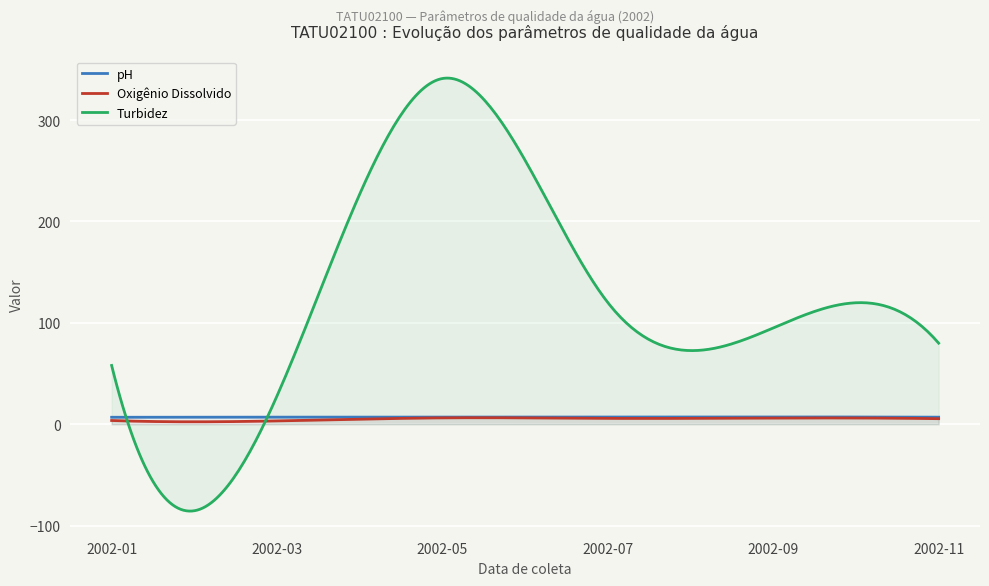

How many values in the Oxigênio Dissolvido series are below 5?

90